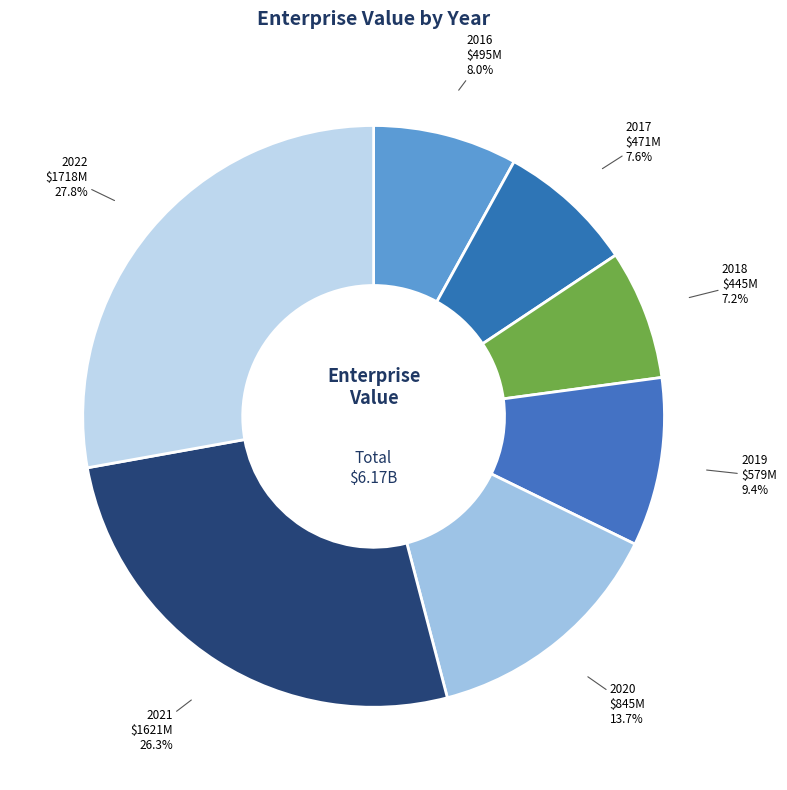

Does 2017 account for over 50% of the chart?

No